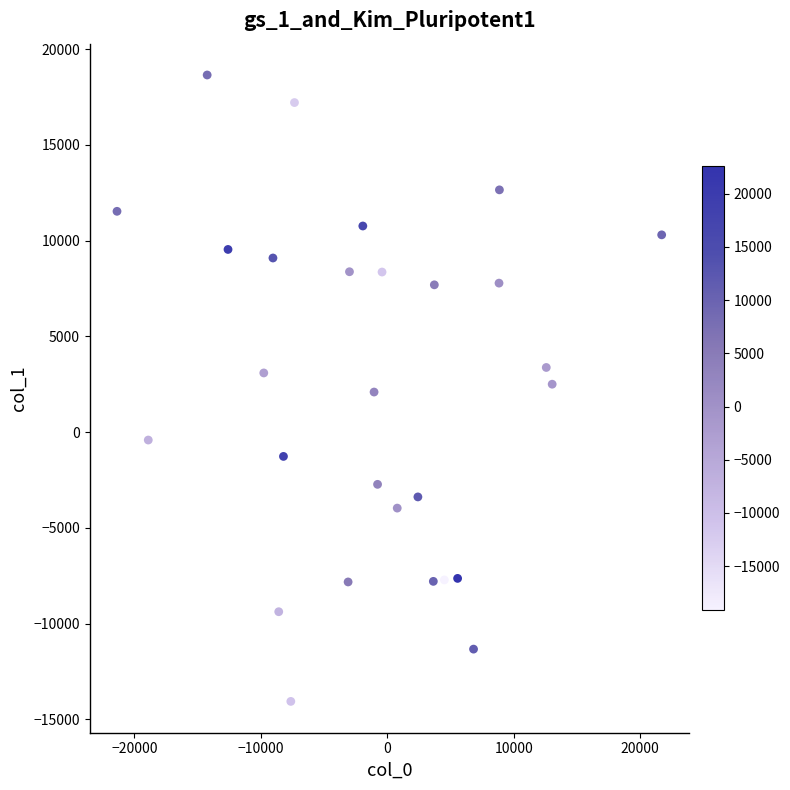

What is the range of Y values (max minus min)?

32709.4